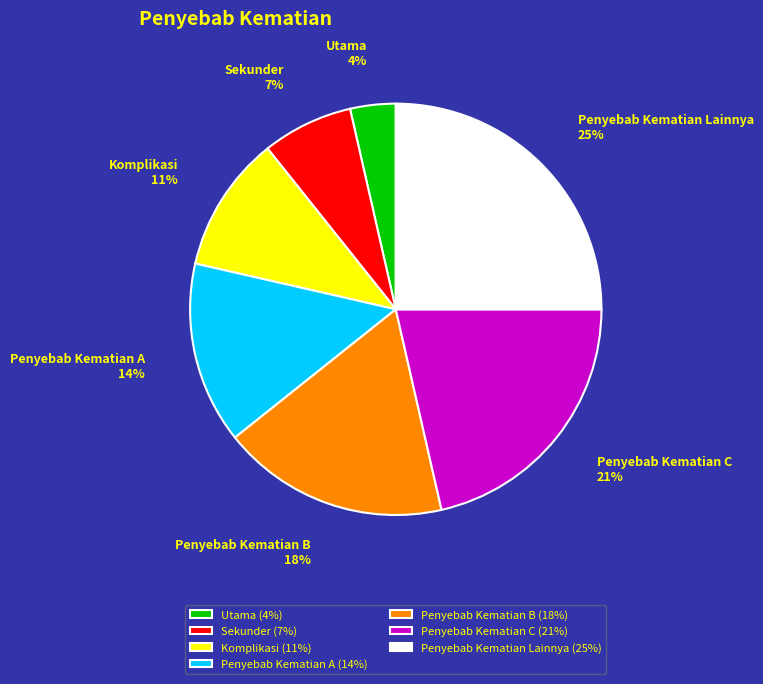

What is the ratio of the value at Penyebab Kematian Lainnya to the value at Penyebab Kematian C?

1.2